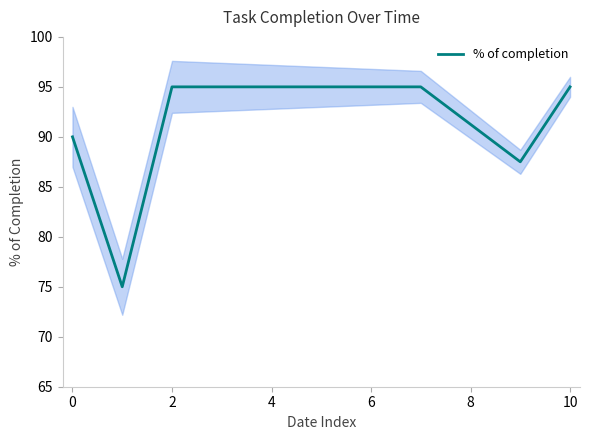

What is the highest value of the % of completion series?

95.0